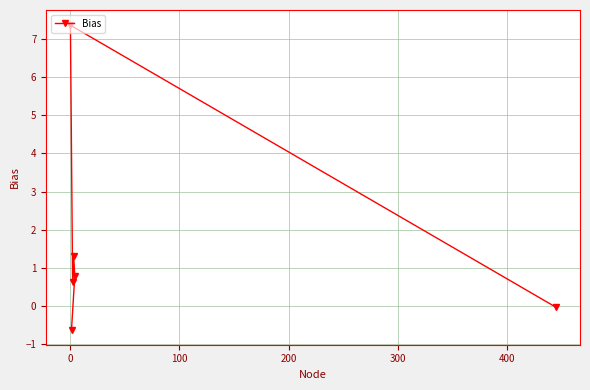

What is the maximum value shown in the chart?

7.4